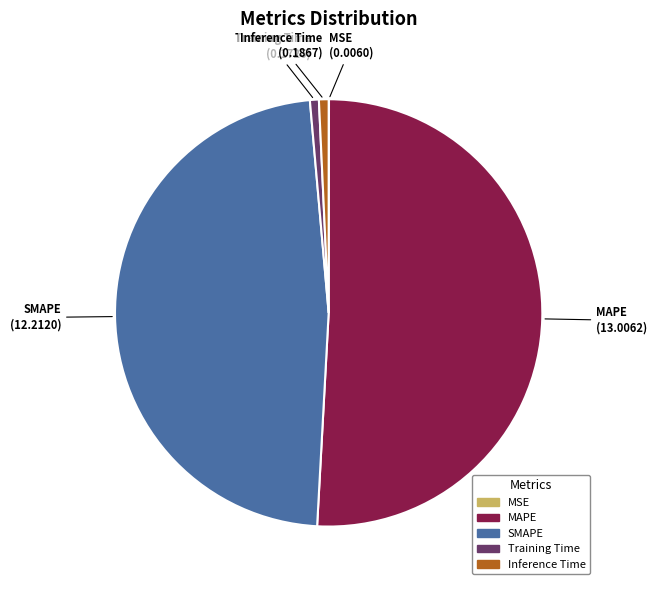

The SMAPE slice represents 56% of the pie. True or false?

False